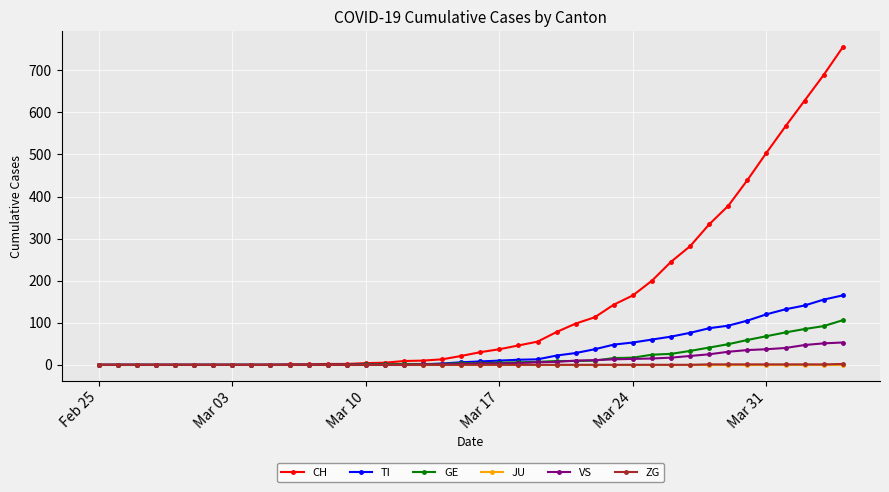

What is the highest value of the VS series?

53